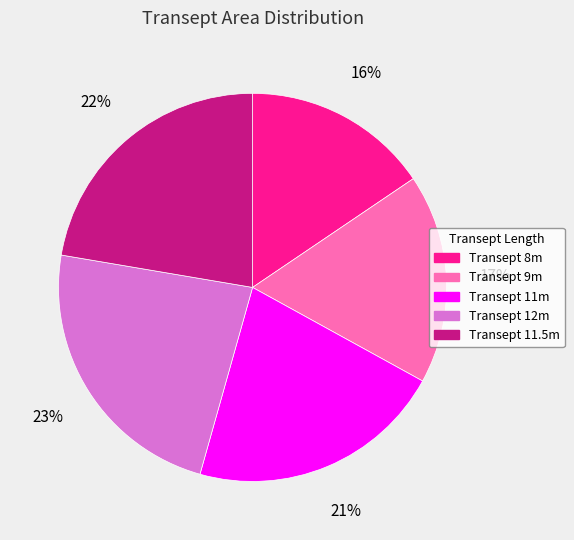

To the nearest percent, what is the average slice percentage?

20%